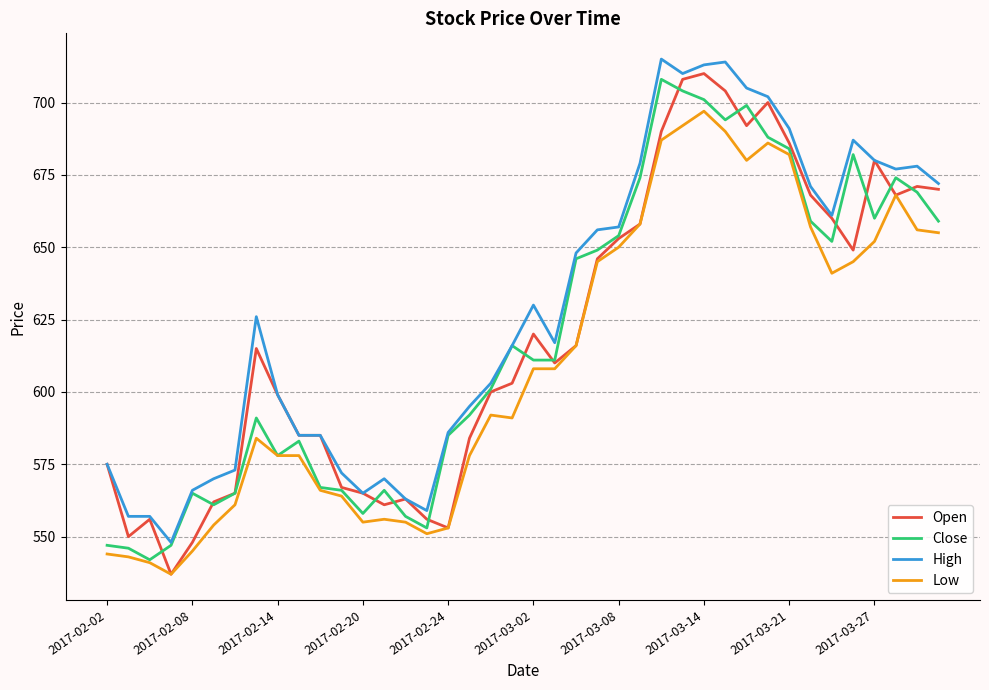

Which series has the largest total across all categories?

High